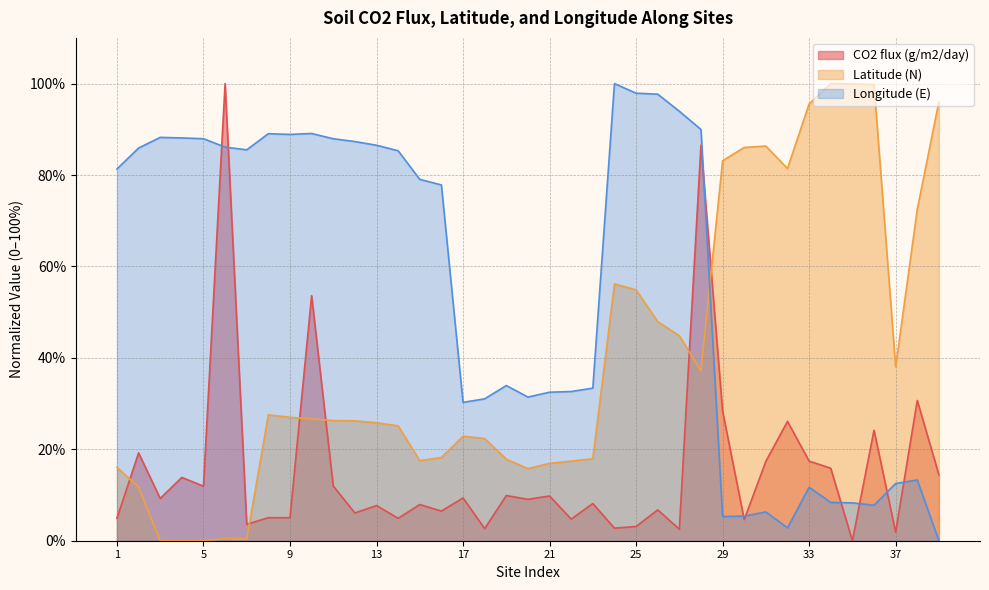

How many interior local peaks does the CO2 flux (g/m2/day) series have?

16